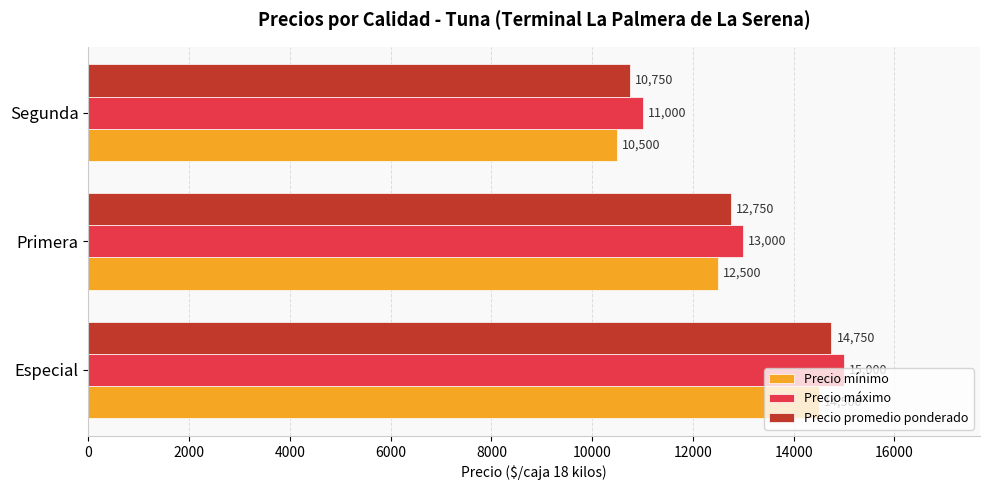

What is the difference between the highest and lowest values at Primera?

500